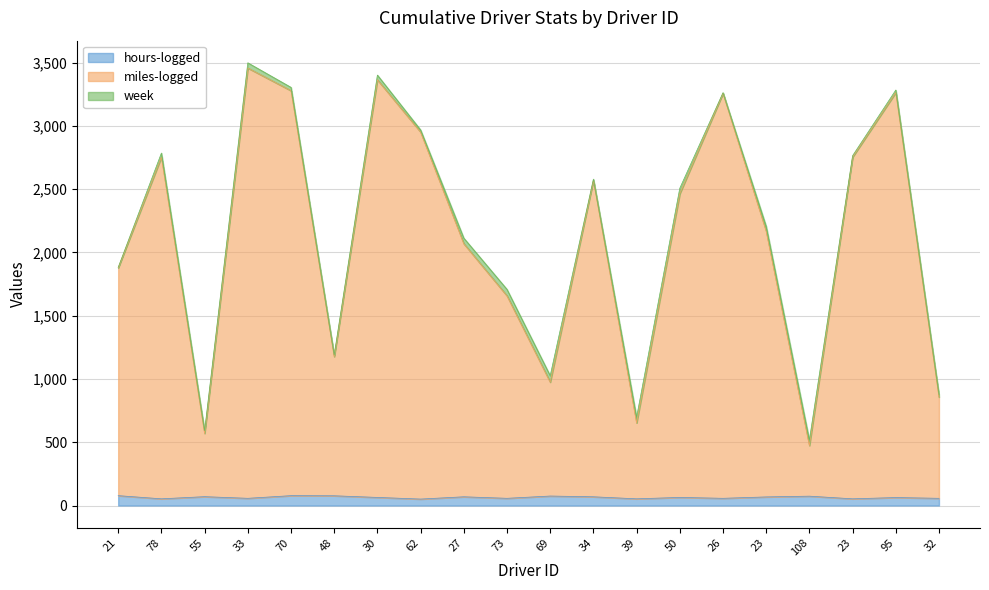

At which category does the chart reach its minimum across all series?

62